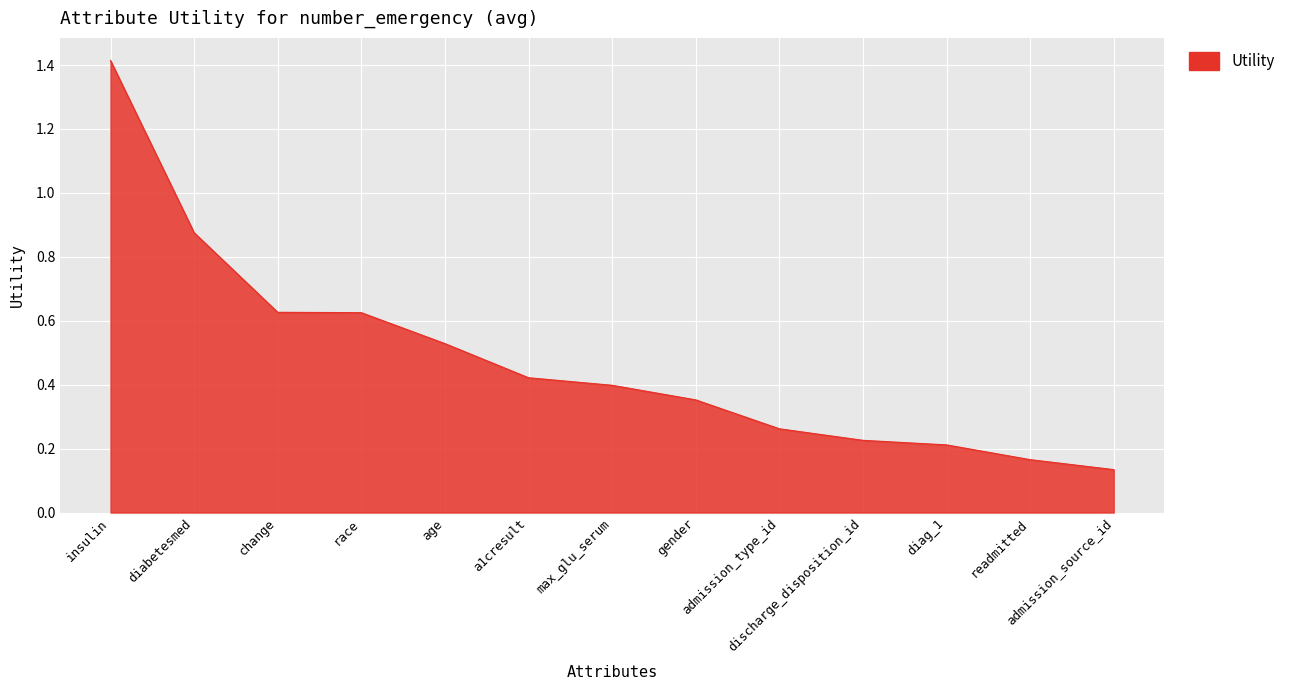

Which label corresponds to the largest value in the chart?

insulin